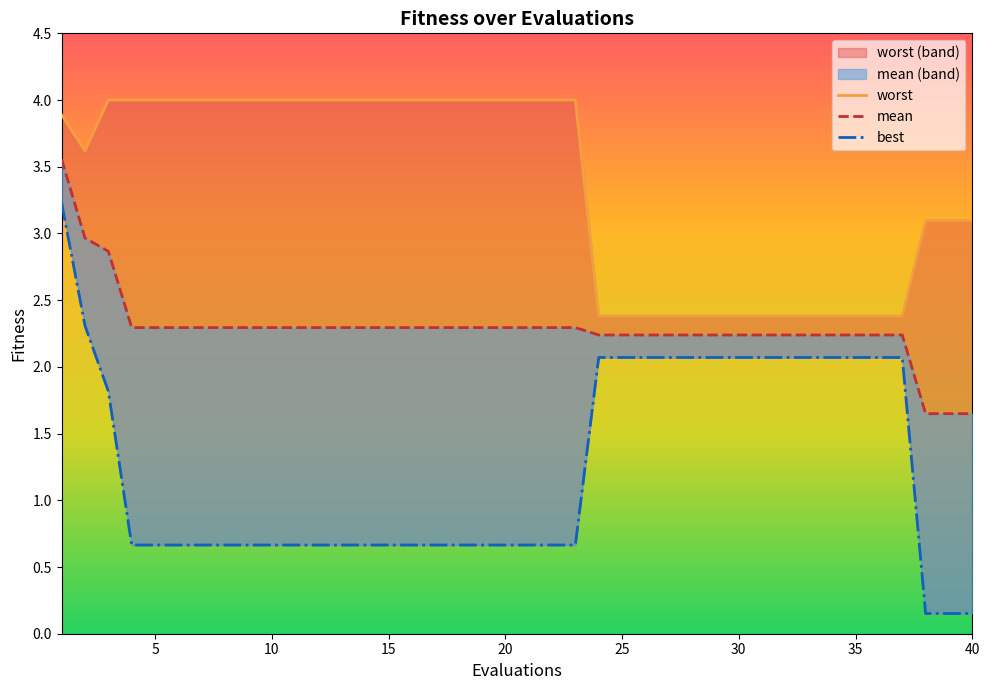

True or false: mean has a value of 2.2 at 36.

True